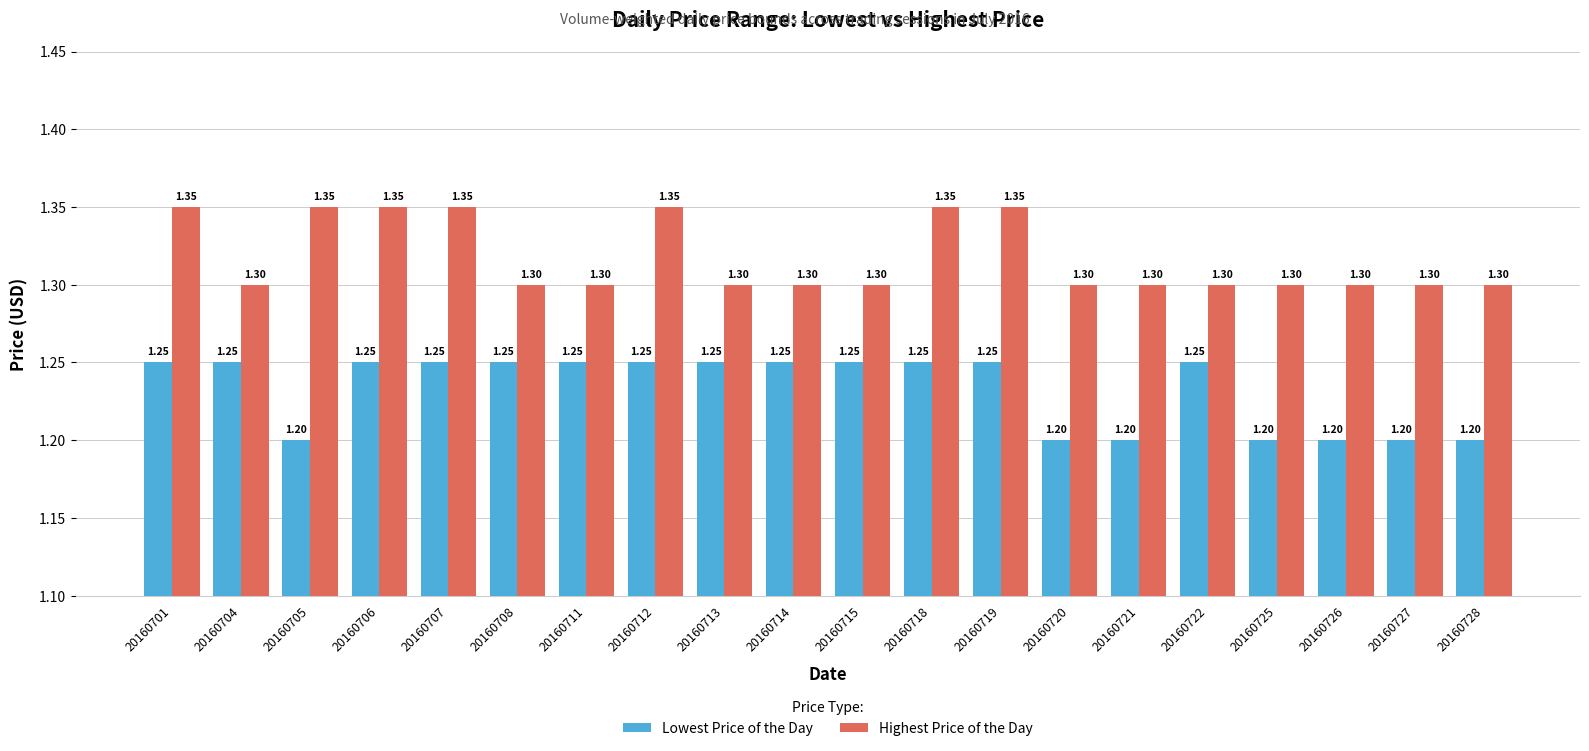

Which series changed the most between 20160707 and 20160708?

Highest Price of the Day